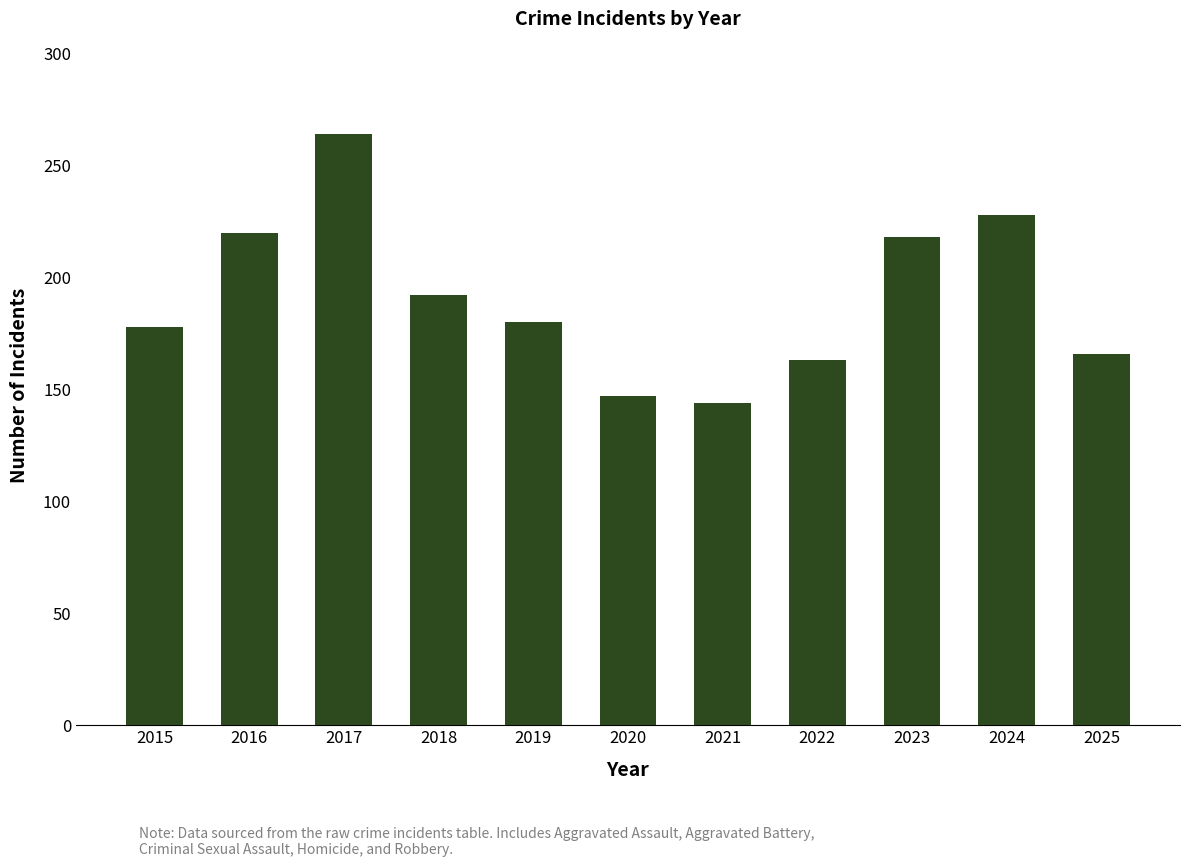

What is the value of the 3rd bar from the left?

264